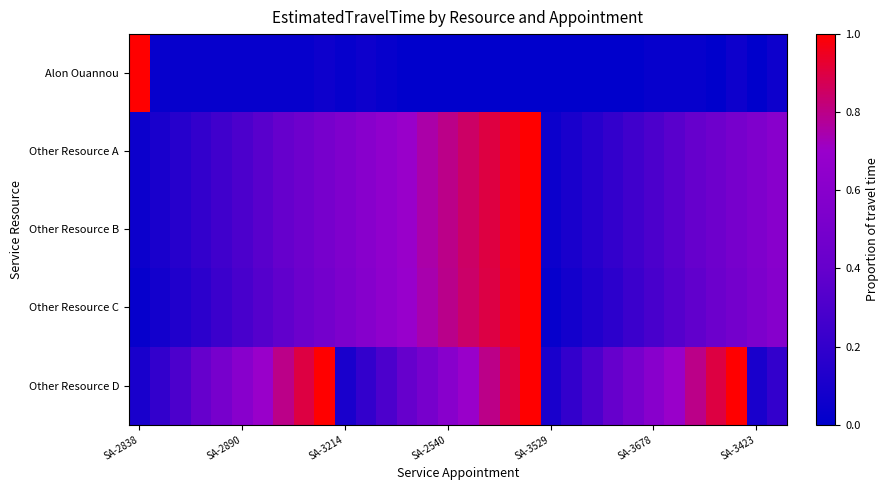

At how many categories does at least one series exceed 0?

32